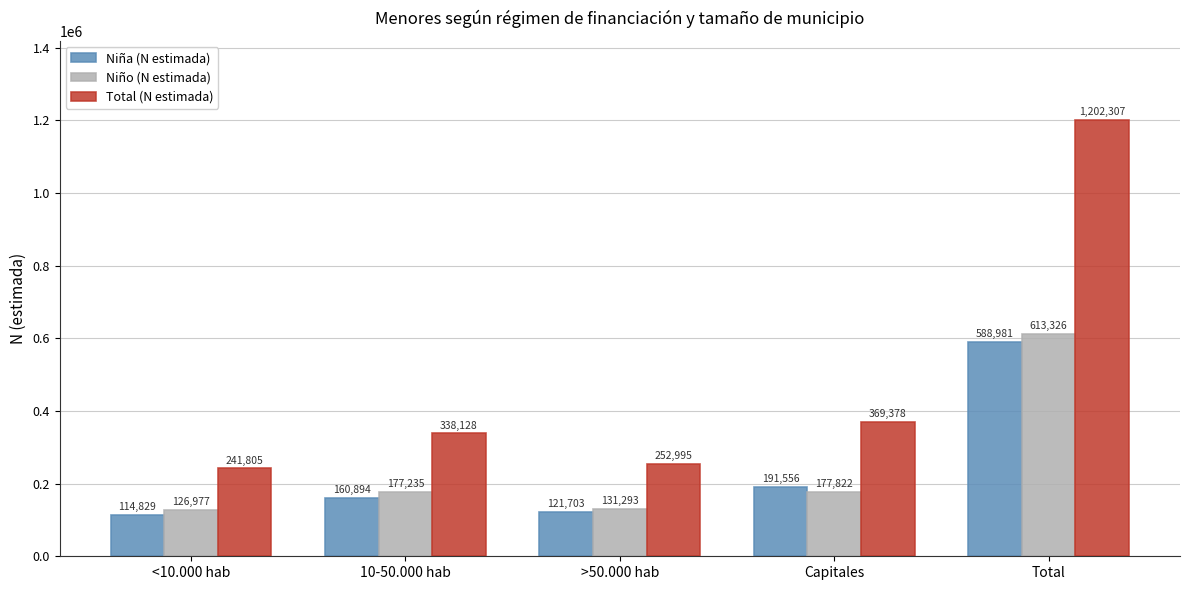

What position from the left is Capitales?

4